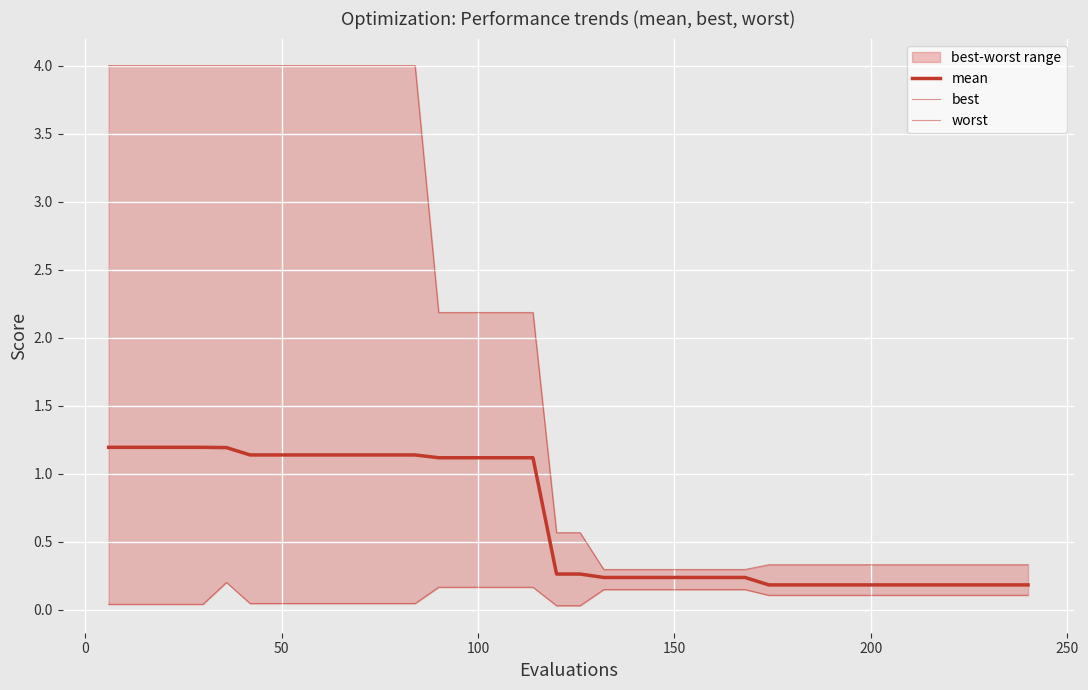

How many lines are shown in the chart?

3